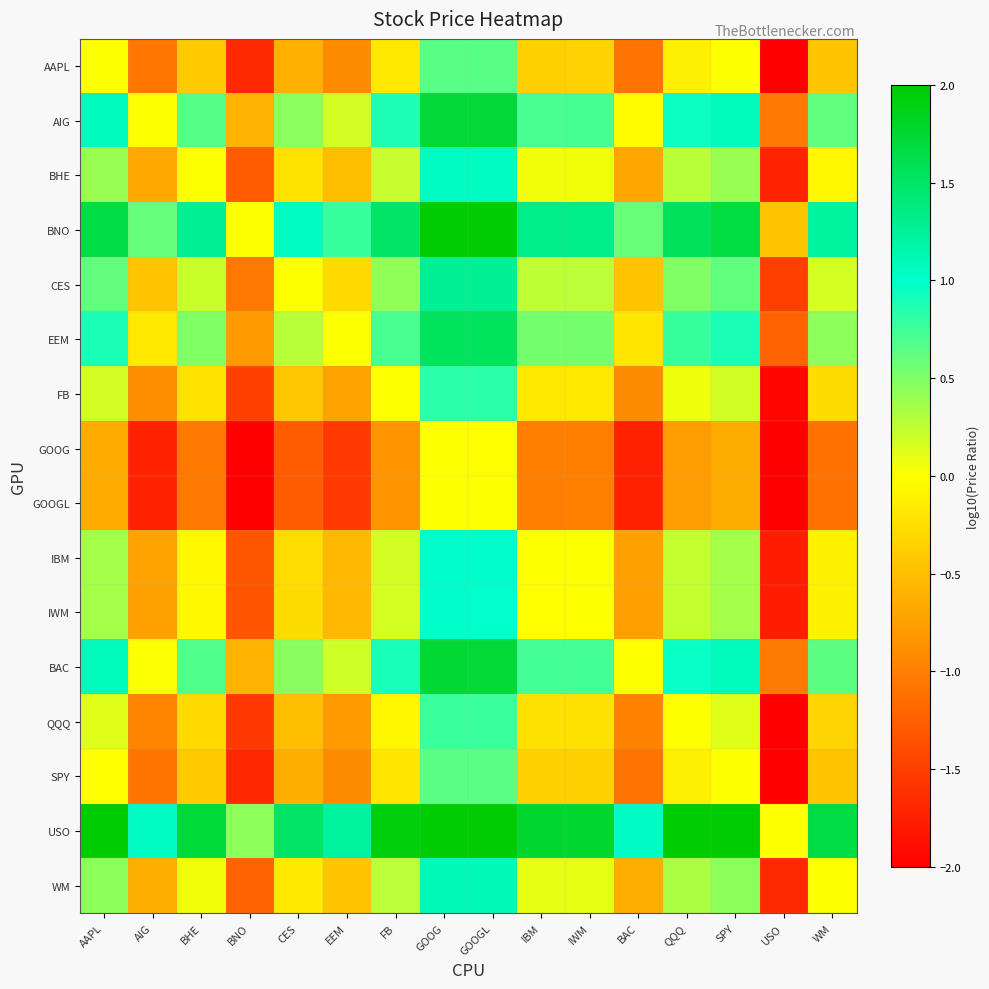

At USO, list the series in order from largest to smallest.

USO, BNO, BAC, AIG, EEM, CES, WM, BHE, IBM, IWM, FB, QQQ, AAPL, GOOG, GOOGL, SPY